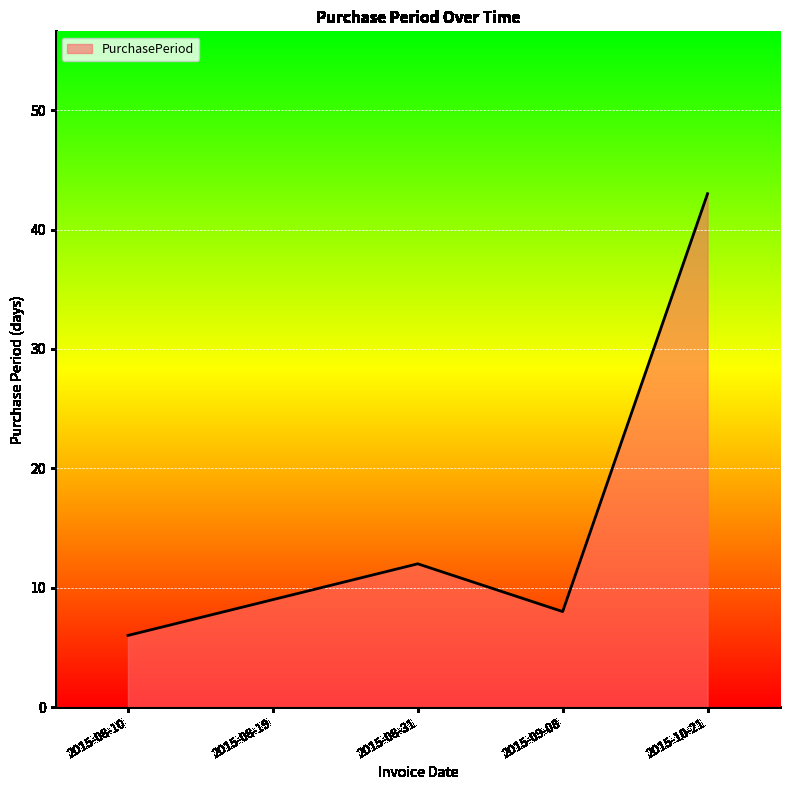

How many categories are shown in the chart?

5